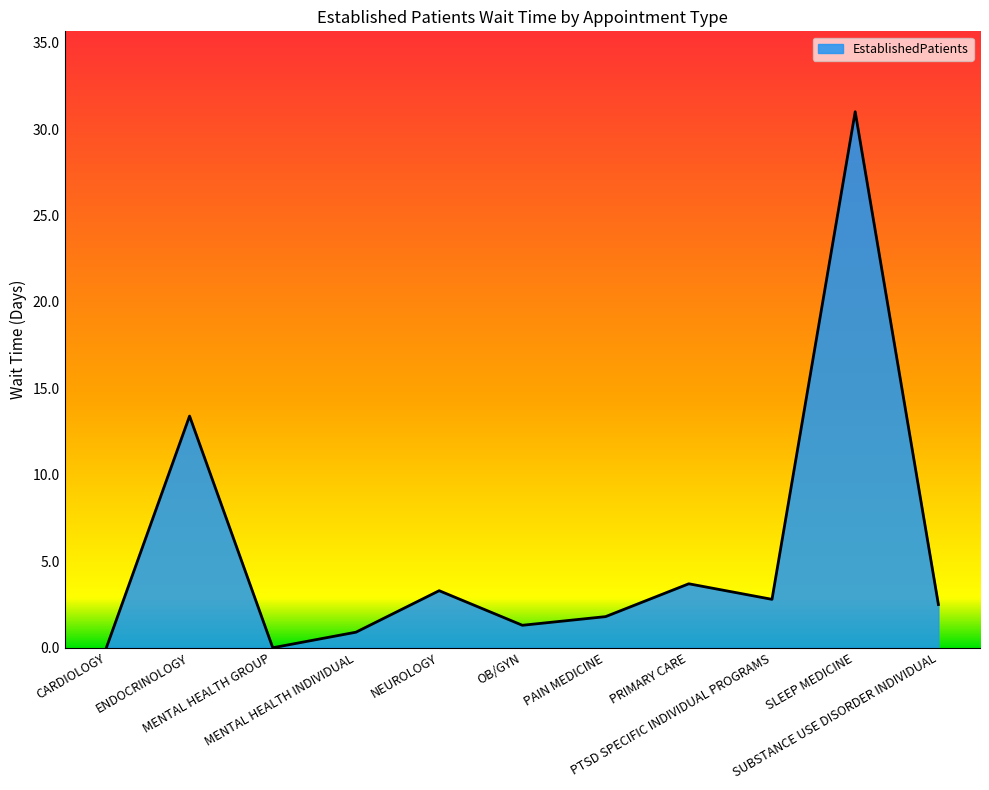

How many values are below 2?

5